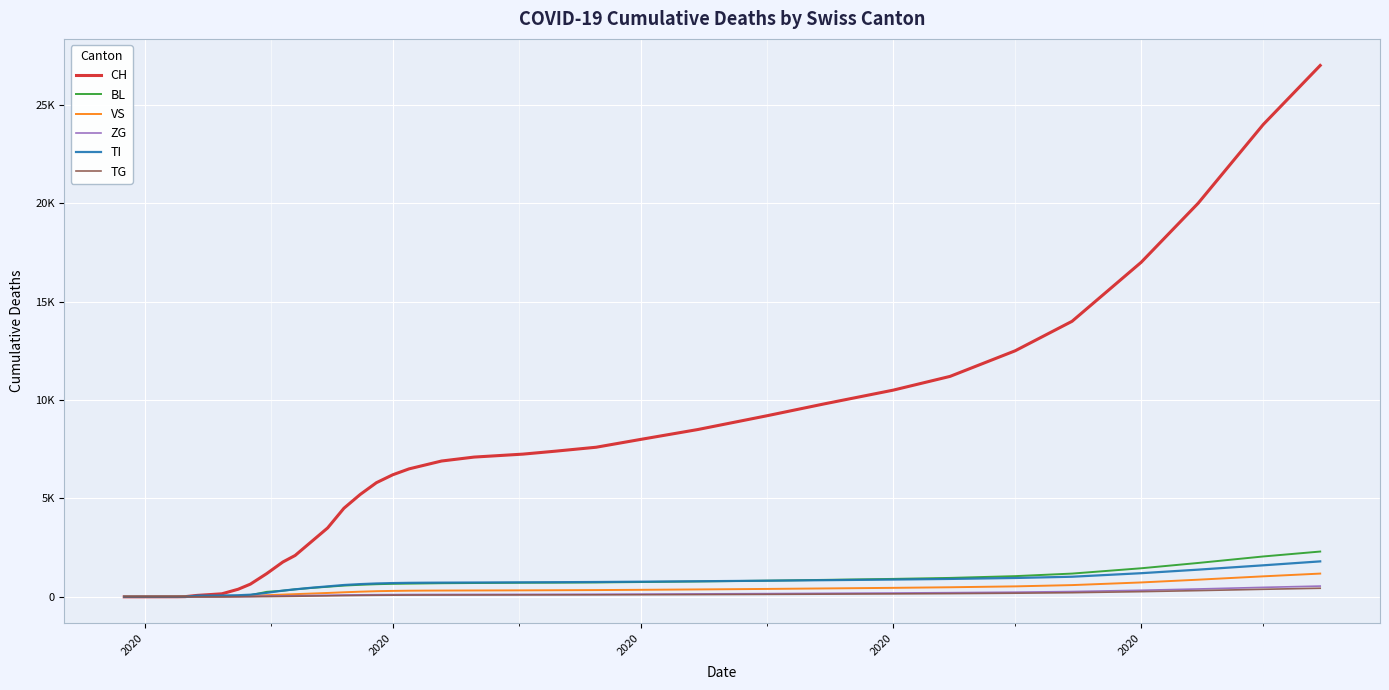

What are all the series names shown in the legend?

CH, BL, VS, ZG, TI, TG